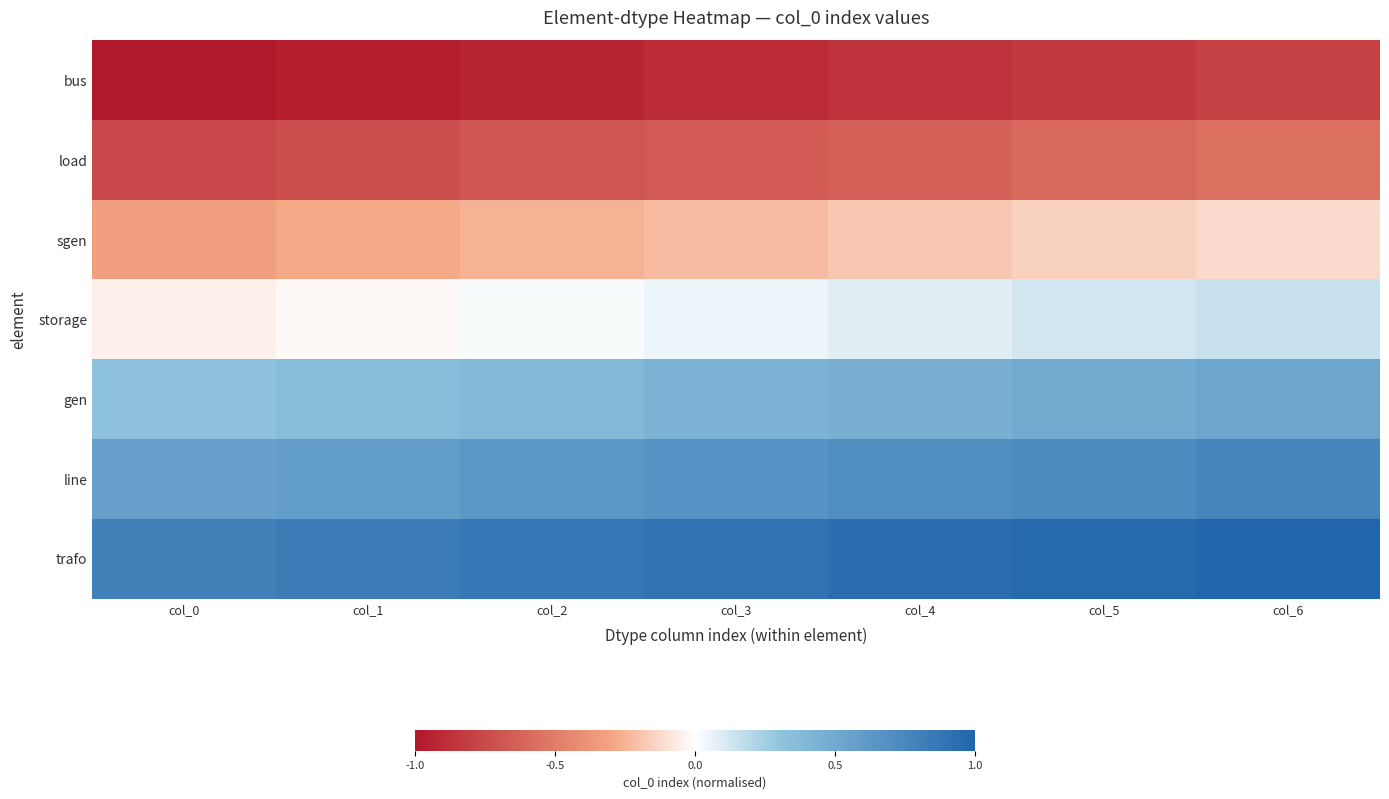

What is the spread (max minus min) of values at col_4?

1.8